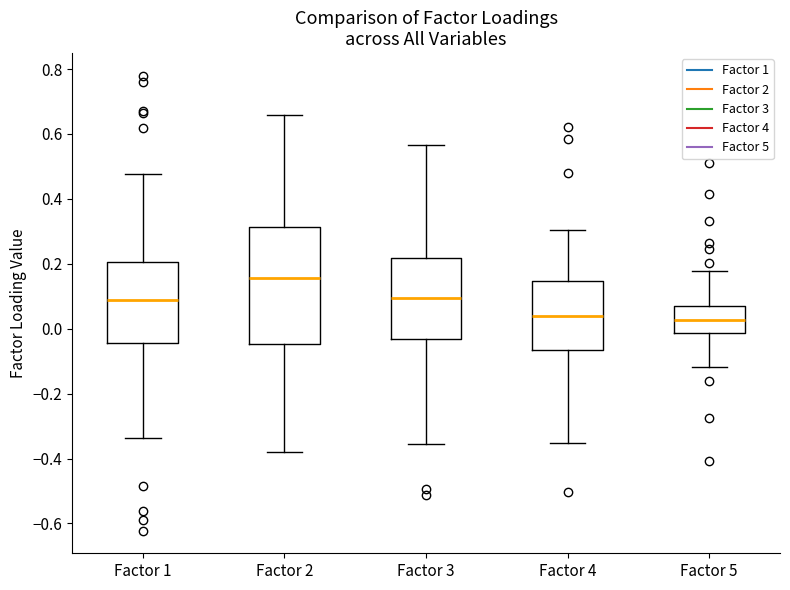

Reading left to right, read every box against the y-axis: the position of its median line, the range the box covers, and the ends of its whiskers. The values are not printed on the chart, so give them approximately, as read against the axis.

Factor 1: median 0.08, box -0.04 to 0.20, whiskers -0.34 to 0.48
Factor 2: median 0.16, box -0.04 to 0.32, whiskers -0.38 to 0.66
Factor 3: median 0.10, box -0.04 to 0.22, whiskers -0.36 to 0.56
Factor 4: median 0.04, box -0.06 to 0.14, whiskers -0.36 to 0.30
Factor 5: median 0.02, box -0.02 to 0.08, whiskers -0.12 to 0.18